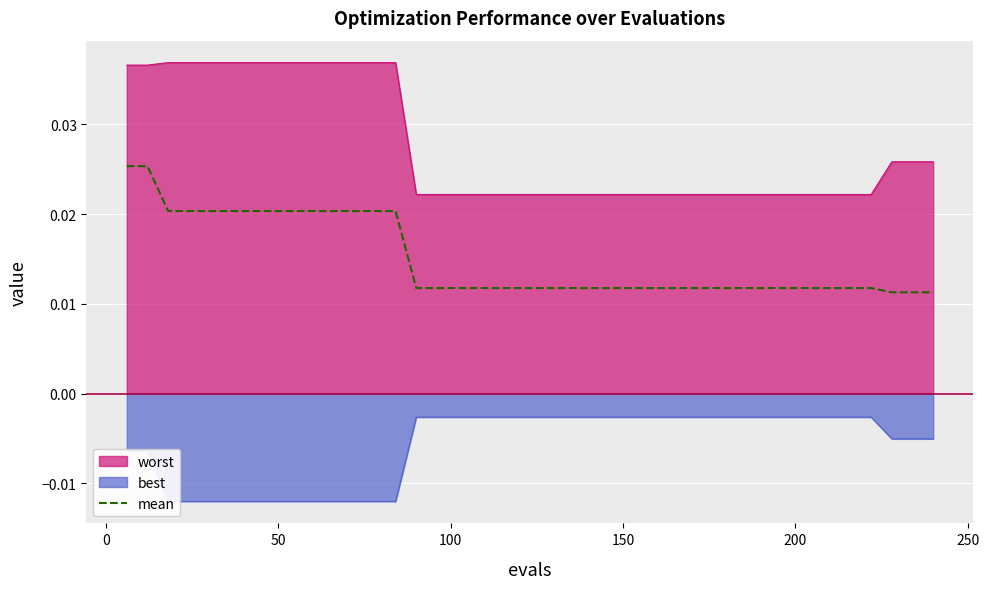

Count the values in the range 0 to 1.

40